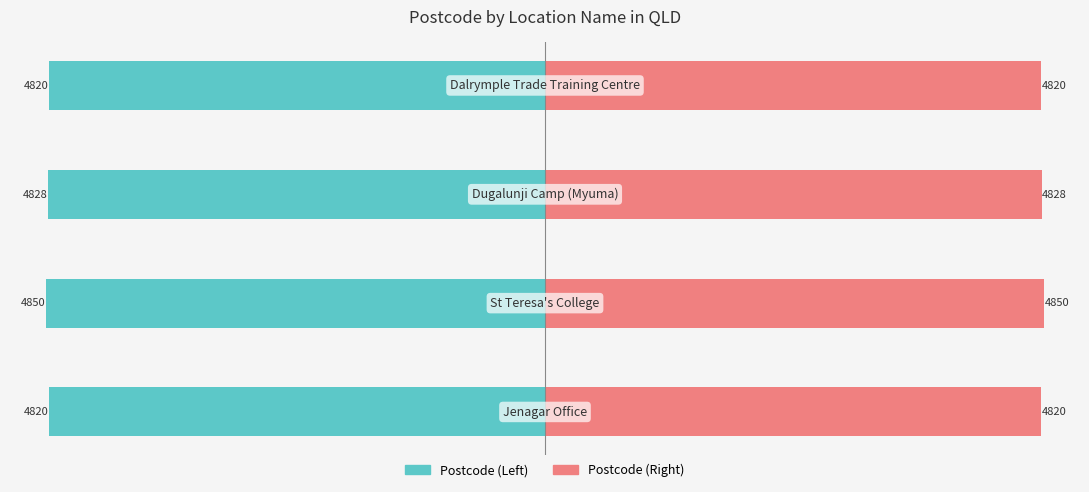

Reading left to right, extract all data points from this chart.

Postcode (Left): −6000=-4820	−4000=-4850	−2000=-4828	0=-4820
Postcode (Right): −6000=4820	−4000=4850	−2000=4828	0=4820